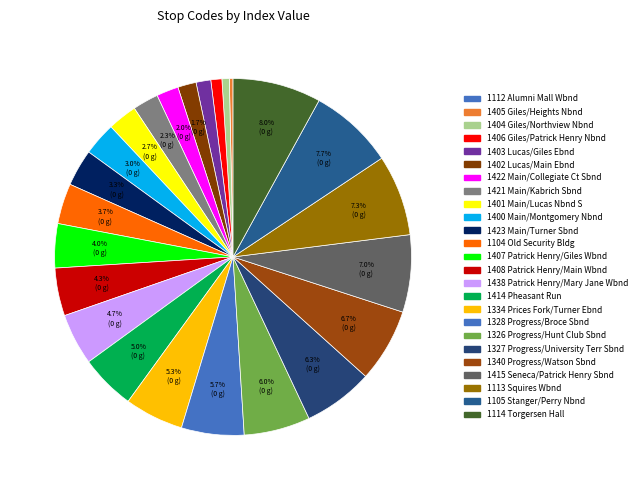

Count the number of slices in the pie.

25